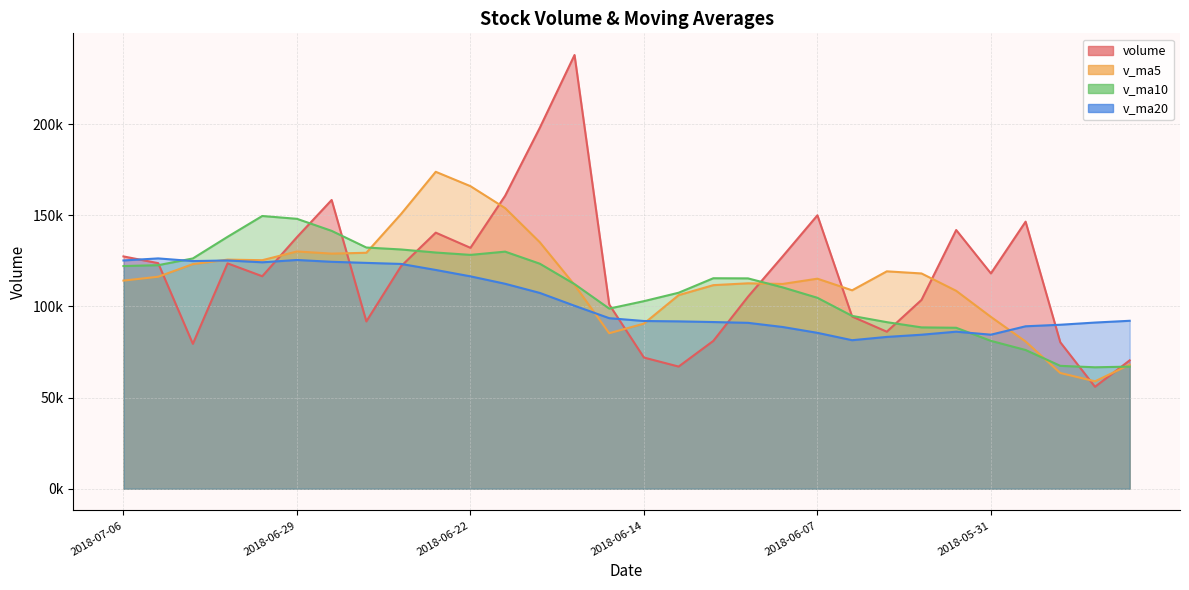

What is the smallest value displayed?

55943.3